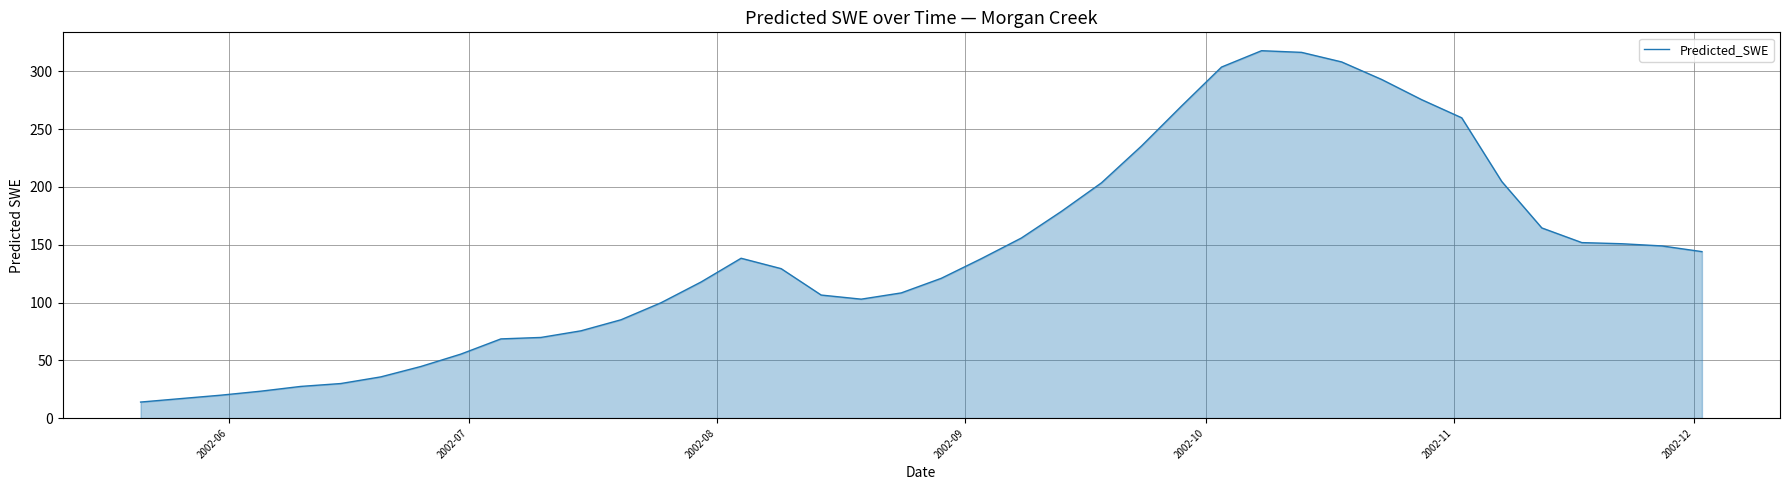

How many values are below 137?

20